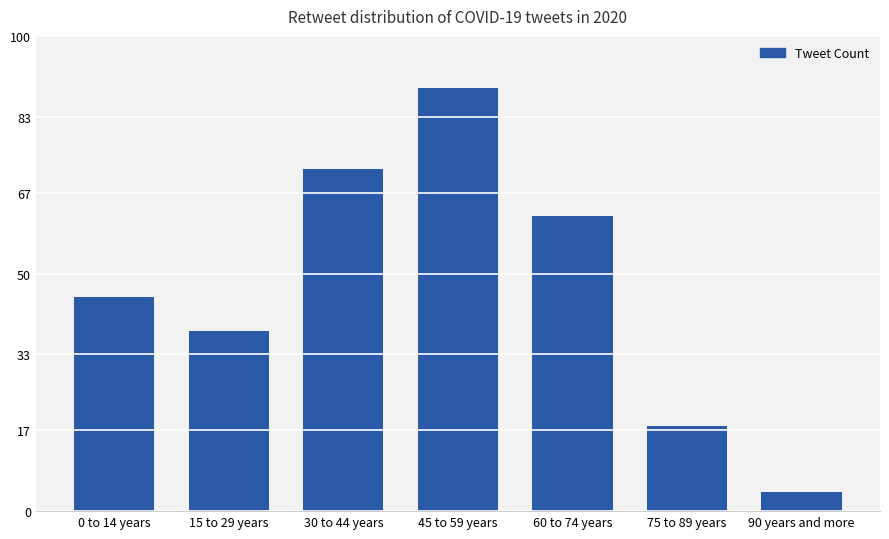

Rank the categories by value from lowest to highest.

90 years and more, 75 to 89 years, 15 to 29 years, 0 to 14 years, 60 to 74 years, 30 to 44 years, 45 to 59 years